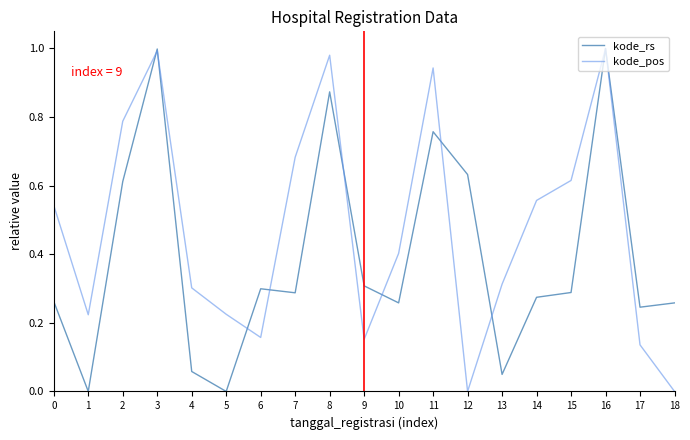

Is the value of kode_pos at 1 greater than the value of kode_rs at 18?

No